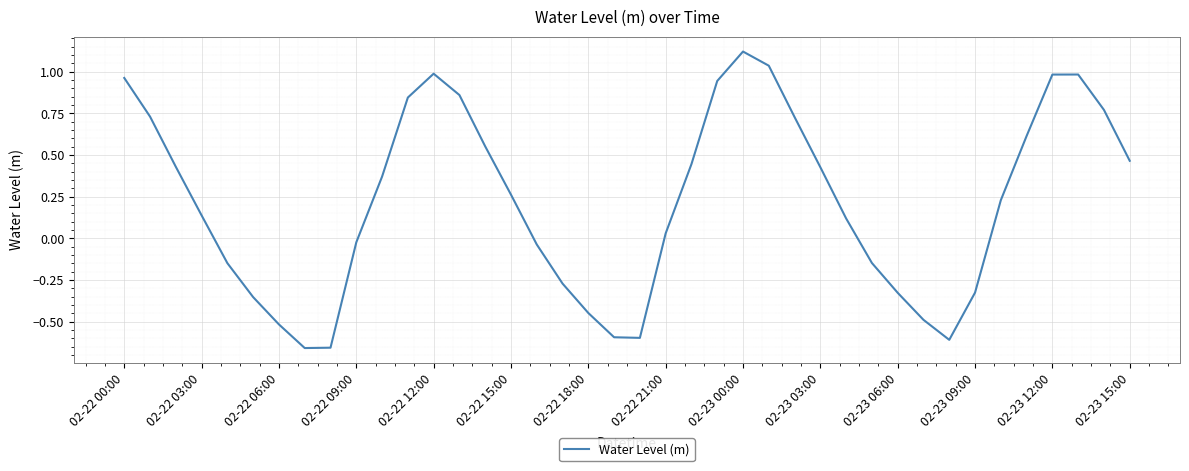

What is the difference between the maximum and minimum values?

1.8